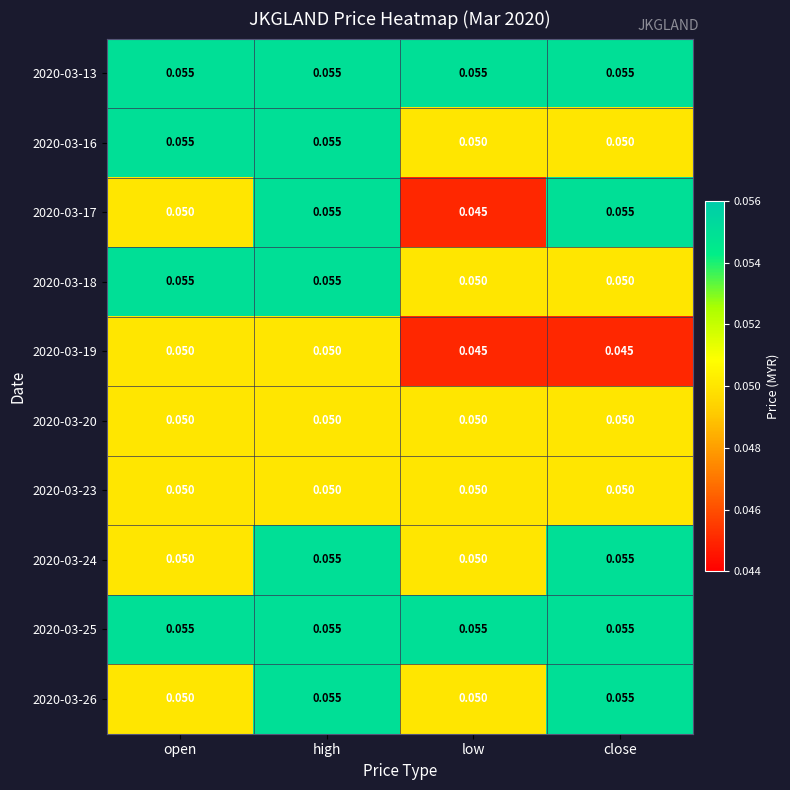

At which label is 2020-03-17 closest to 0?

low